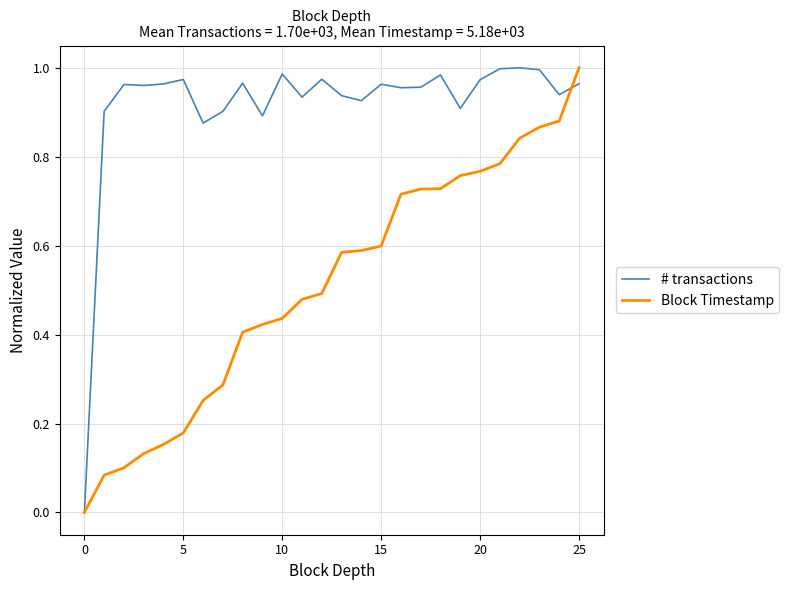

Rank the series by their average value, from lowest to highest.

Block Timestamp, # transactions